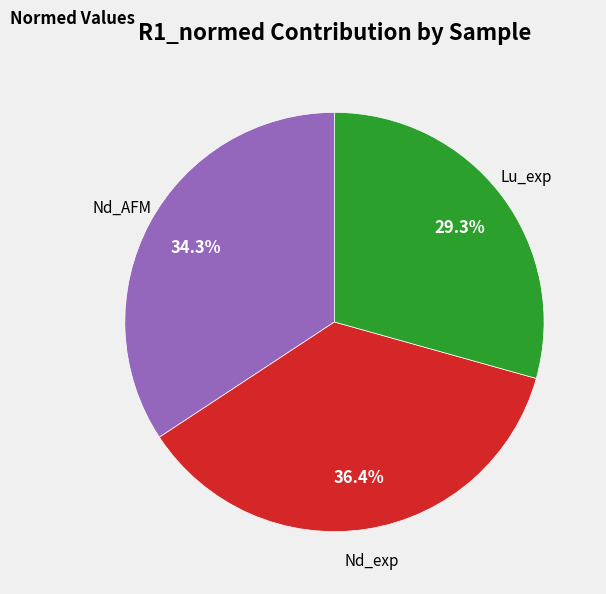

True or false: Nd_AFM accounts for 34% of the total.

True